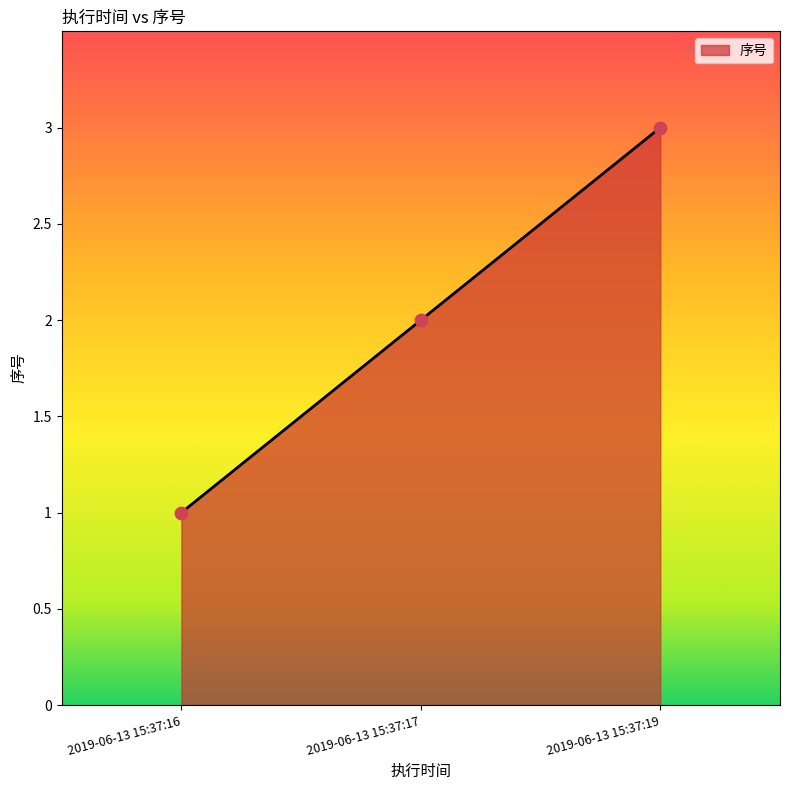

Between 2019-06-13 15:37:16 and 2019-06-13 15:37:17, which is larger?

2019-06-13 15:37:17